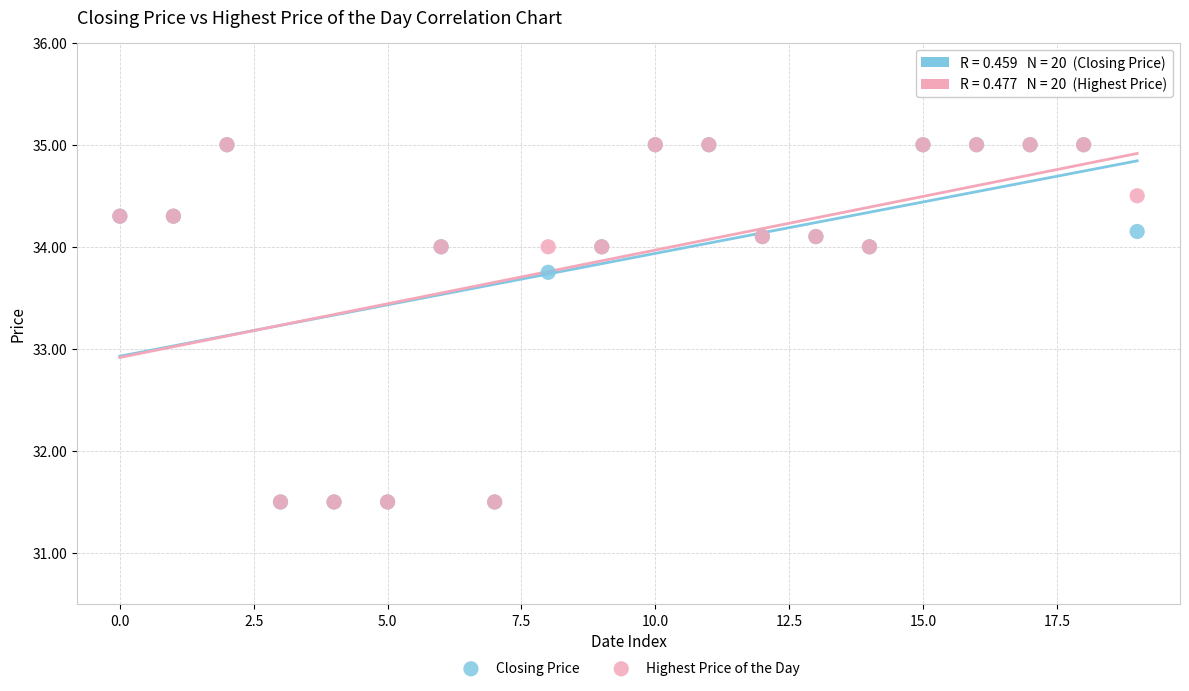

In the Closing Price series, what Y value is closest to 33?

33.8